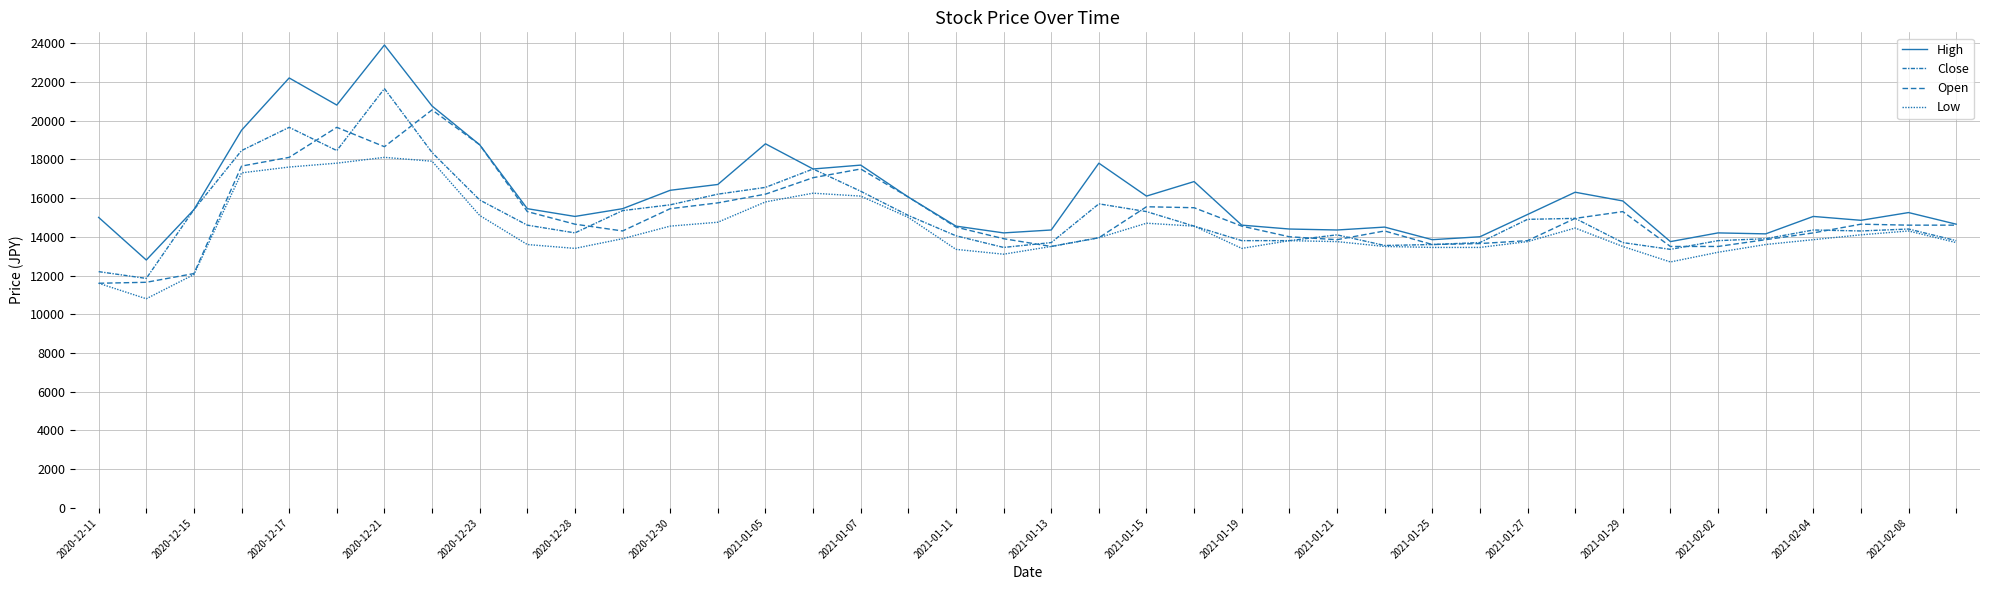

What is the difference between the second highest and second lowest values in the Close series?

7450